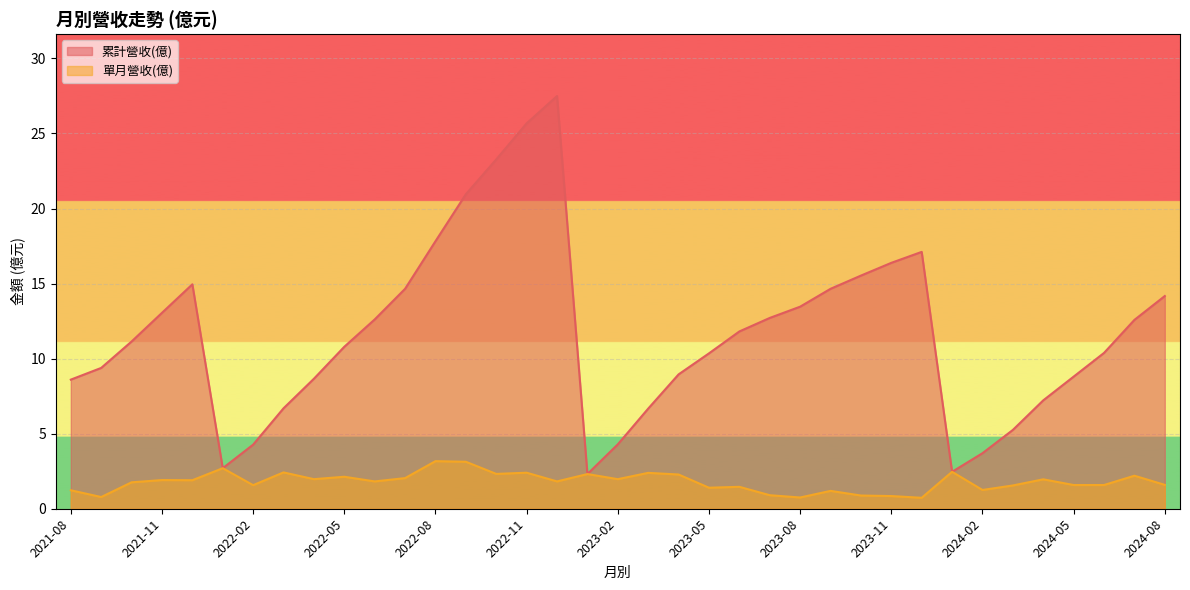

What is the difference between the highest and lowest values at 2024-06?

8.8